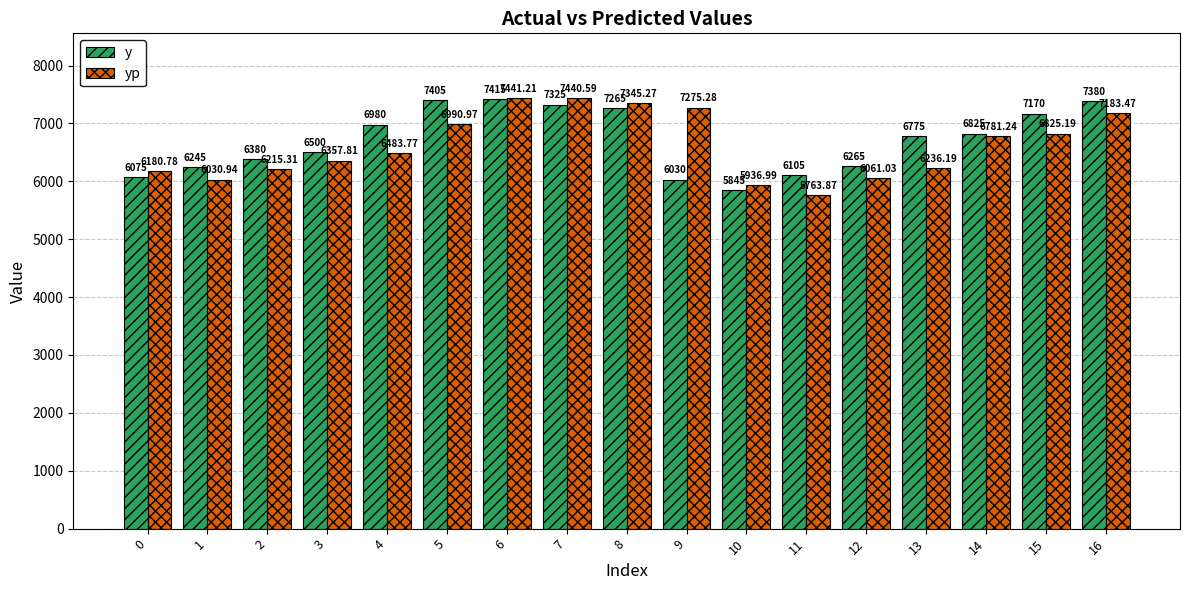

What is the maximum value shown in the chart?

7441.2